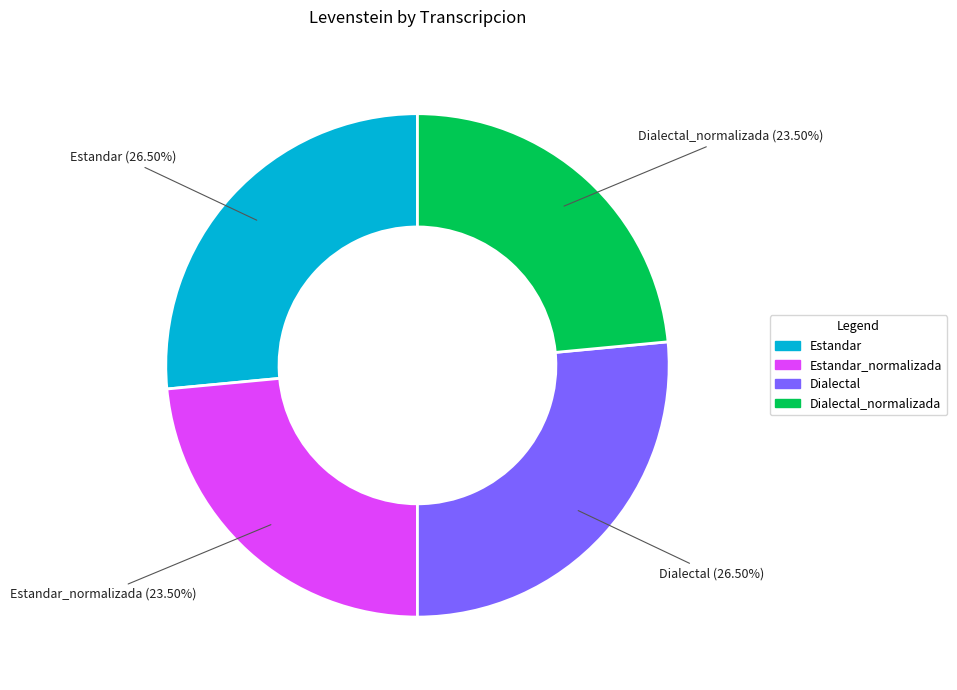

To the nearest percent, what is the difference between the largest and smallest slice percentages?

3%